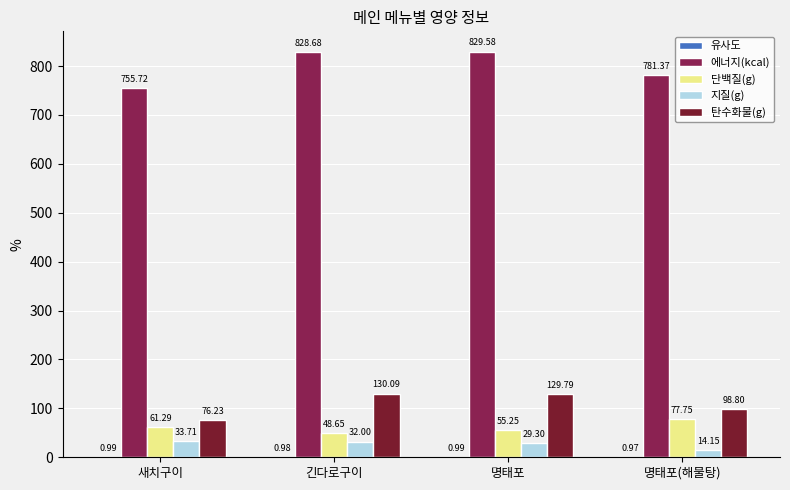

Rank the categories by 유사도 value from highest to lowest.

명태포, 새치구이, 긴다로구이, 명태포(해물탕)